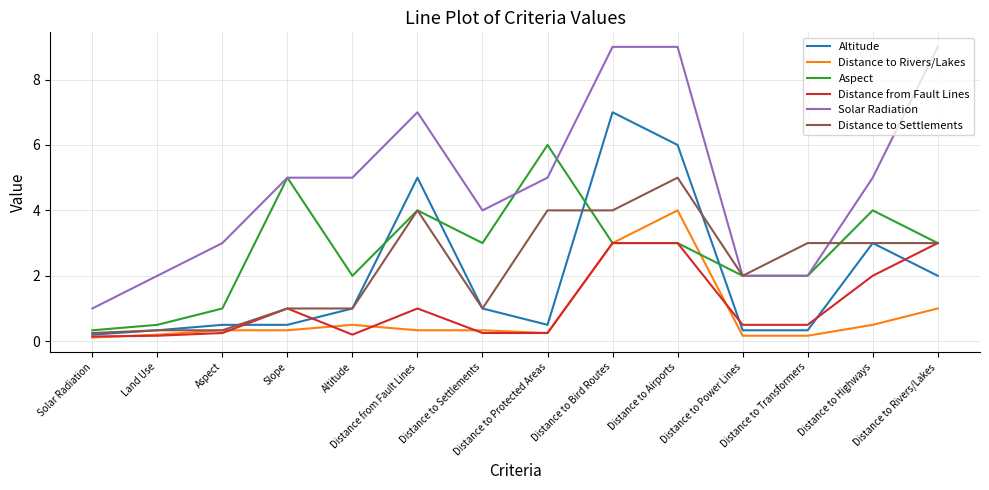

What is the greatest value displayed?

9.0